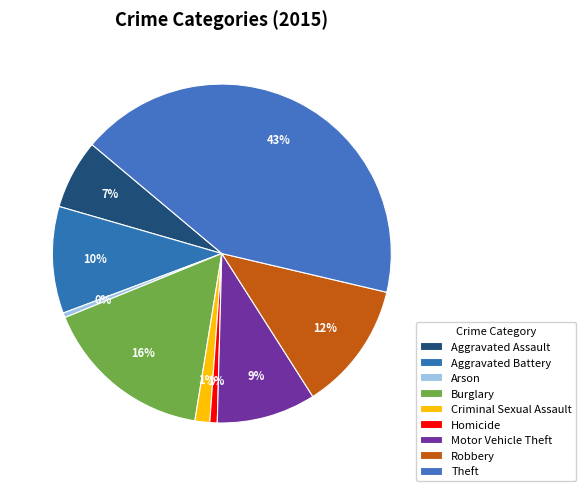

The Arson slice represents 1% of the pie. True or false?

False